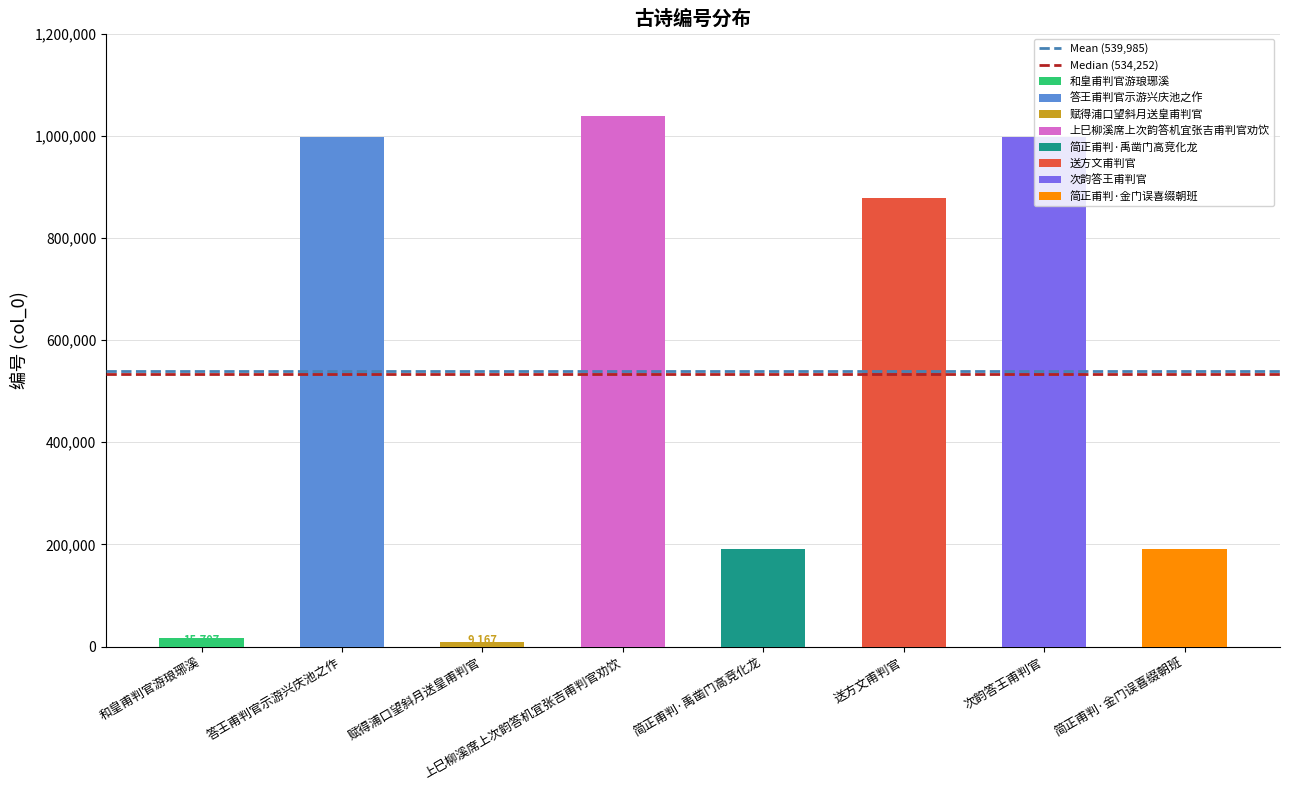

What is the label of the 1st bar from the right?

答王甫判官示游兴庆池之作